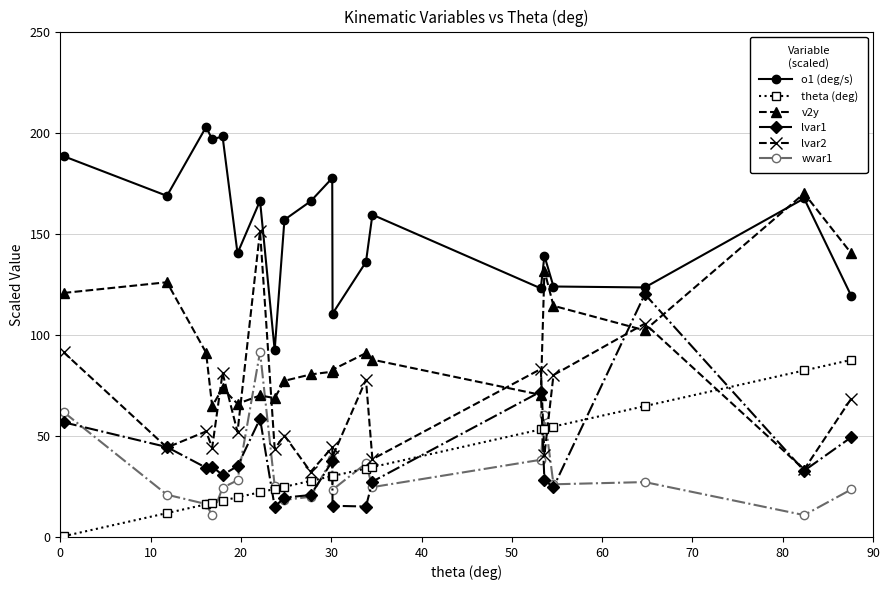

What is the value of the lvar2 point at the 8th from the left?

43.7